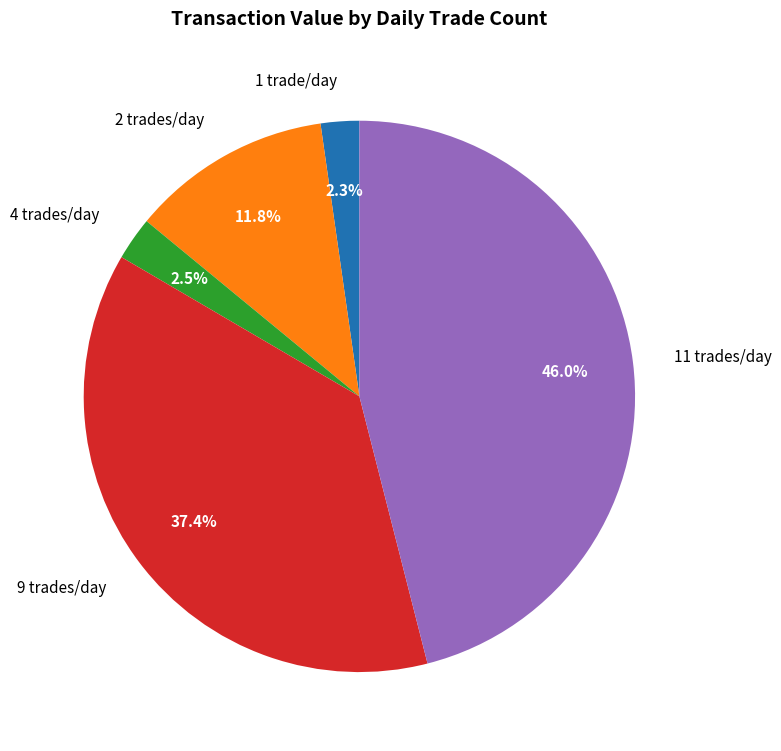

How many segments does this pie chart have?

5